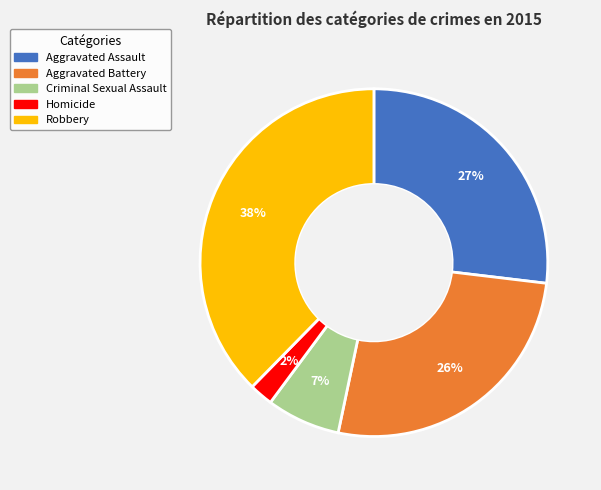

To the nearest percent, what percentage of the pie is Homicide?

2%